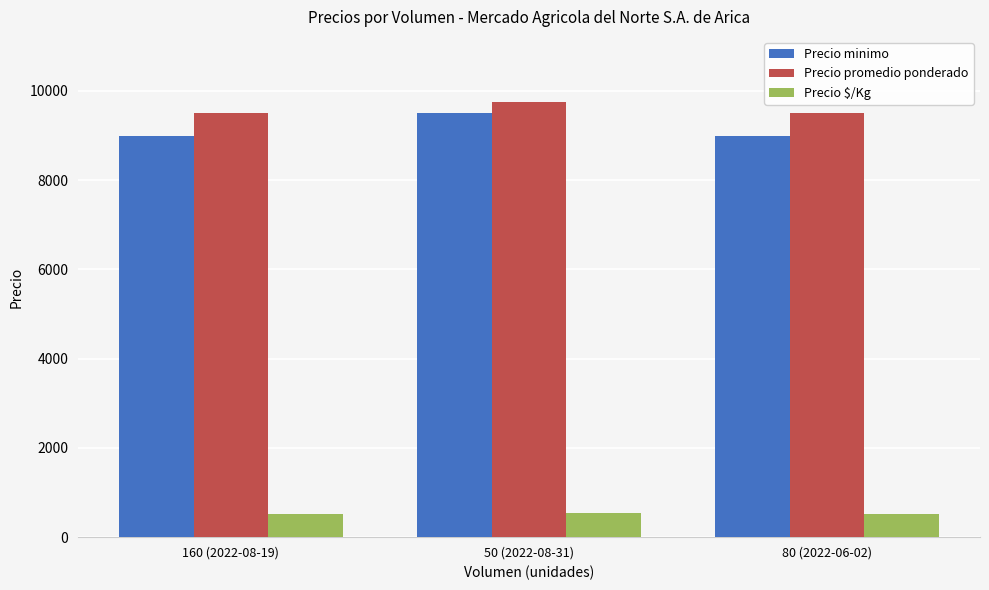

Are the bars horizontal?

No